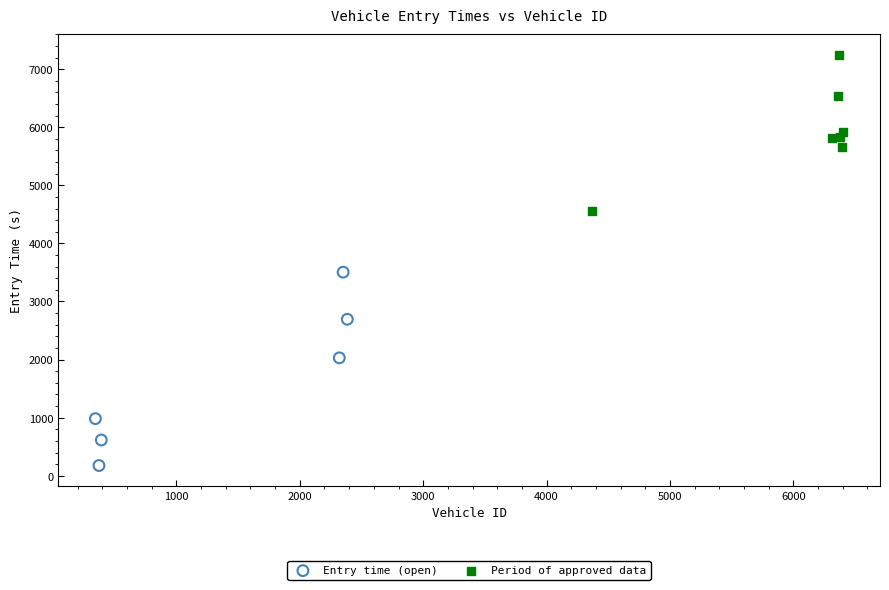

Which series has the widest spread of Y values?

Entry time (open)